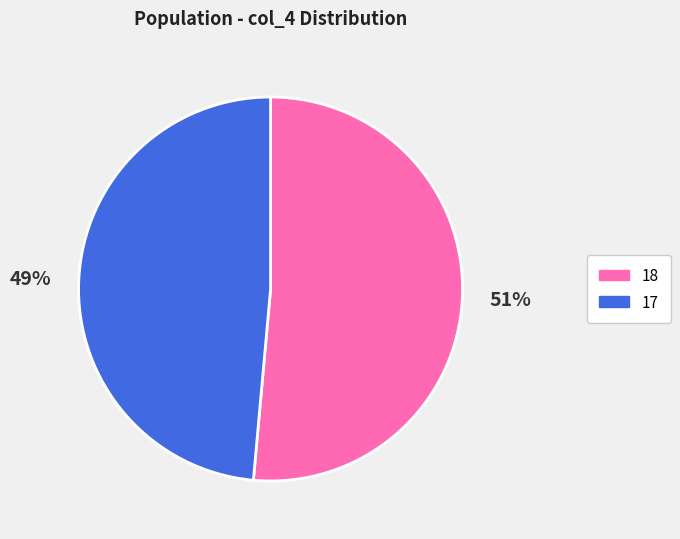

To the nearest percent, what percentage of the pie is 18?

51%